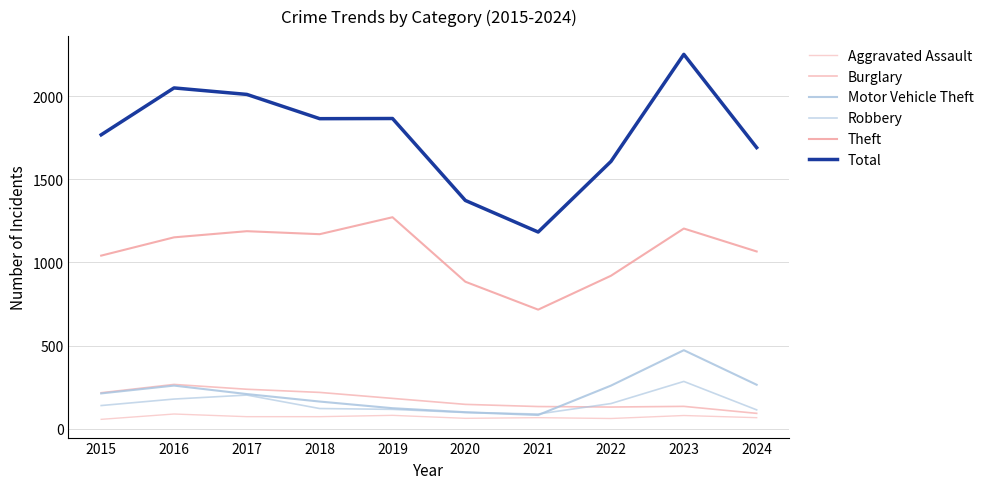

Does the chart display data point markers on the line(s)?

No